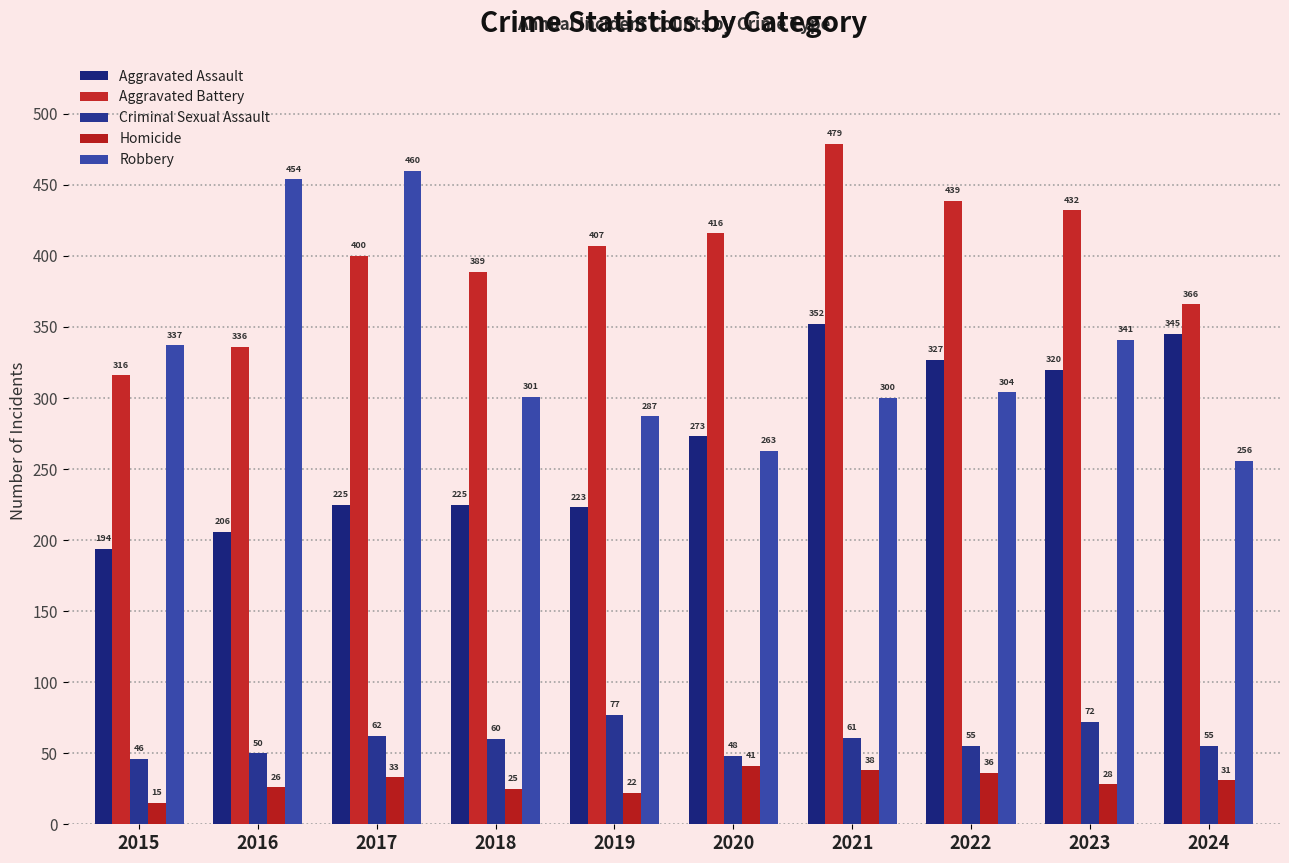

List the labels in order of Criminal Sexual Assault value, smallest first.

2015, 2020, 2016, 2022, 2024, 2018, 2021, 2017, 2023, 2019